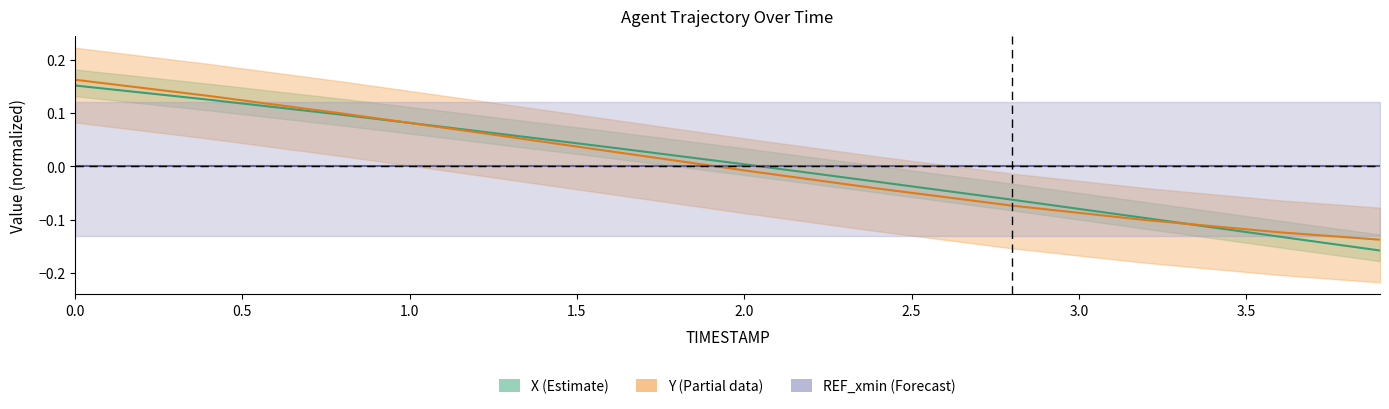

What is the difference between the second highest and second lowest values in the X series?

0.3